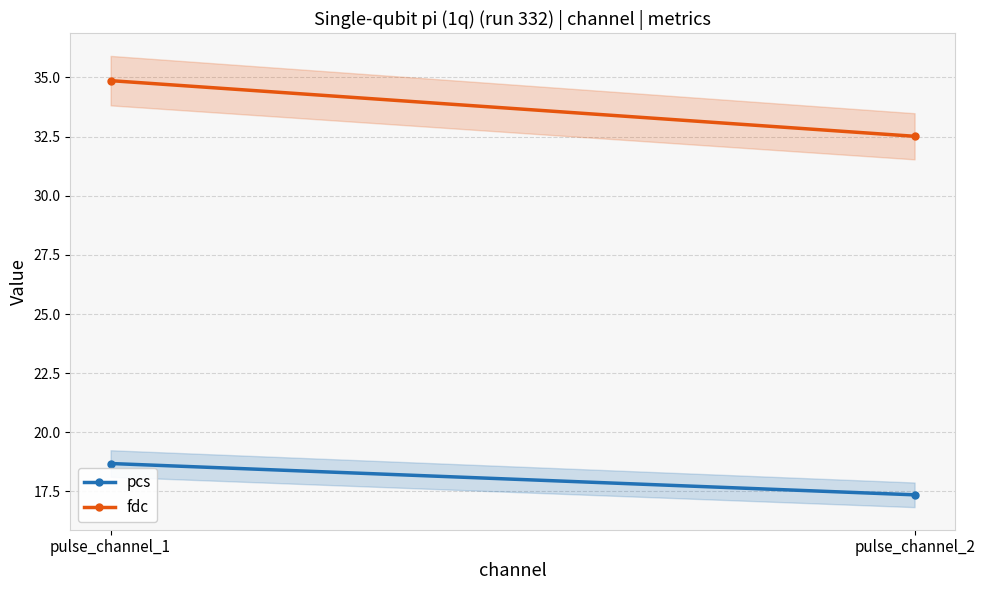

Between pulse_channel_1 and pulse_channel_2, which is larger?

pulse_channel_1